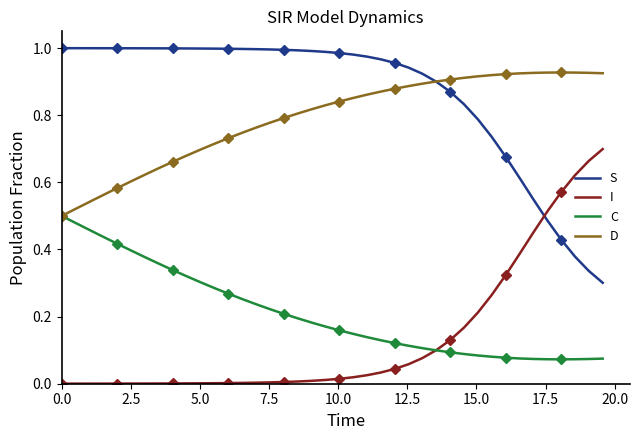

True or false: I and S intersect in this chart.

True